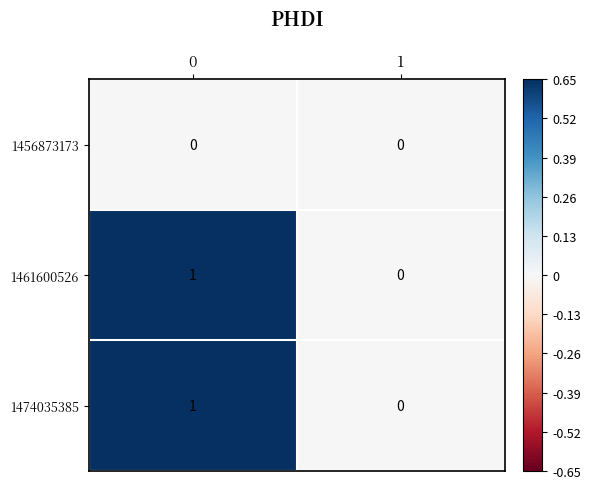

True or false: 1474035385 has a value of 1 at 1.

False